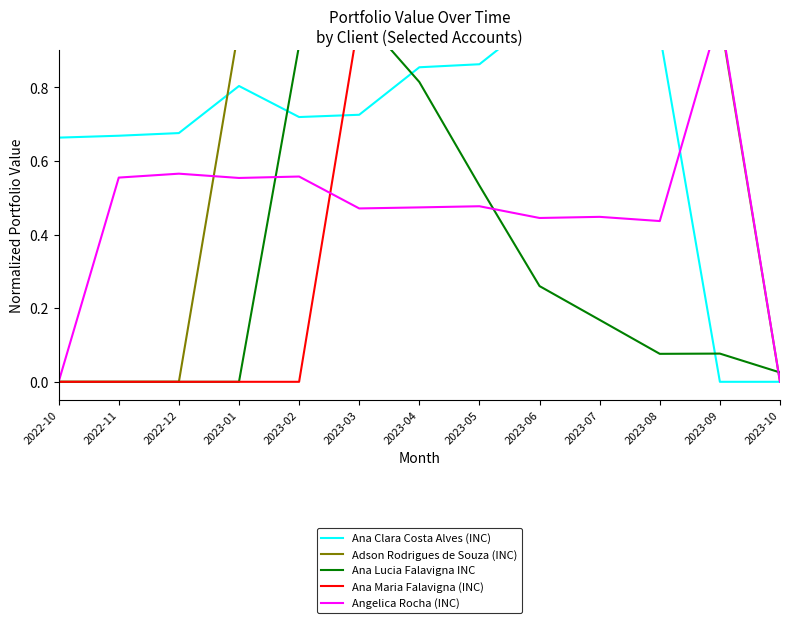

What position from the left is 2023-10?

13